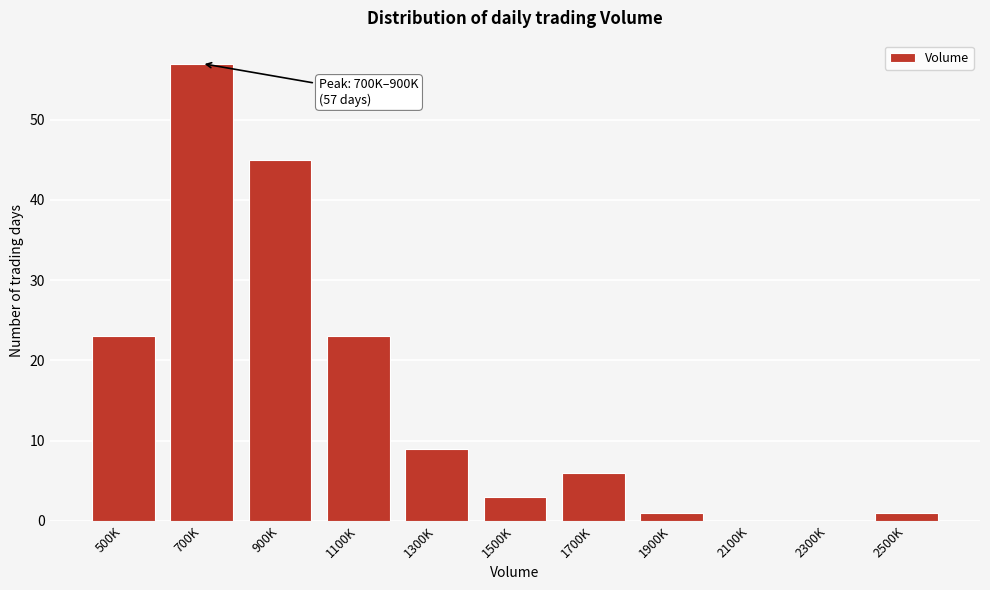

Reading right to left, transcribe all the data shown in this chart.

2500K=1	2300K=0	2100K=0	1900K=1	1700K=6	1500K=3	1300K=9	1100K=23	900K=45	700K=57	500K=23